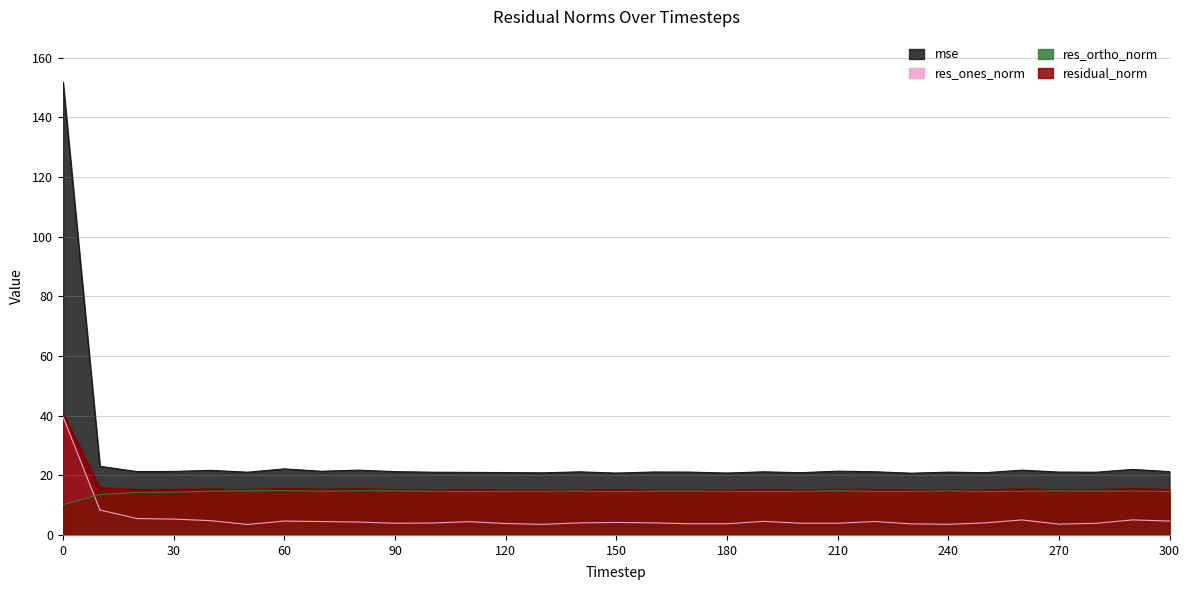

How many interior local peaks does the residual_norm series have?

10